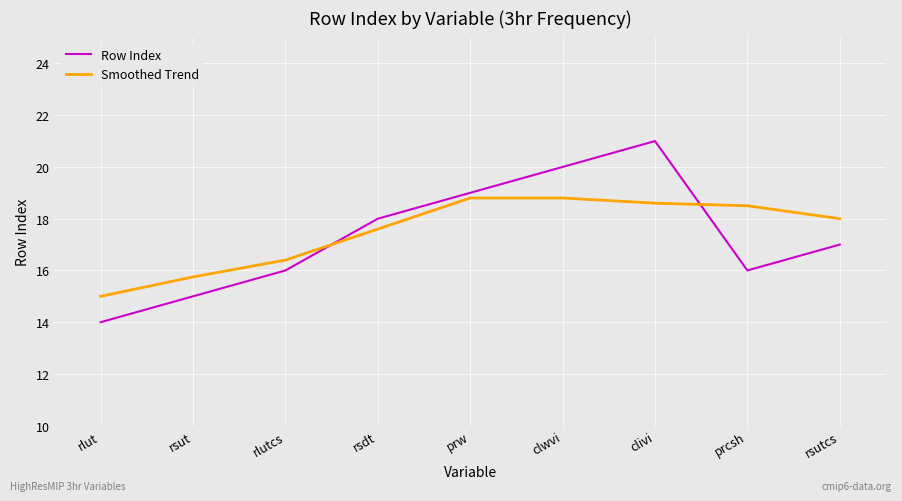

The Smoothed Trend series shows 18.8 at prw. True or false?

True